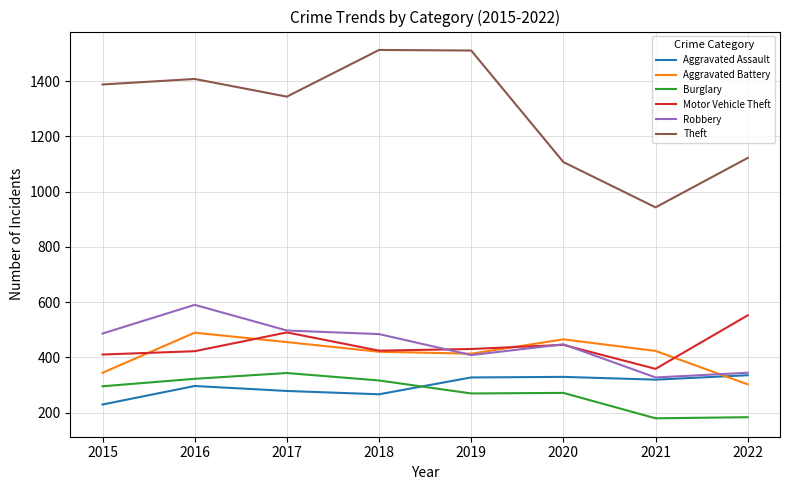

What is the maximum value for Burglary?

343